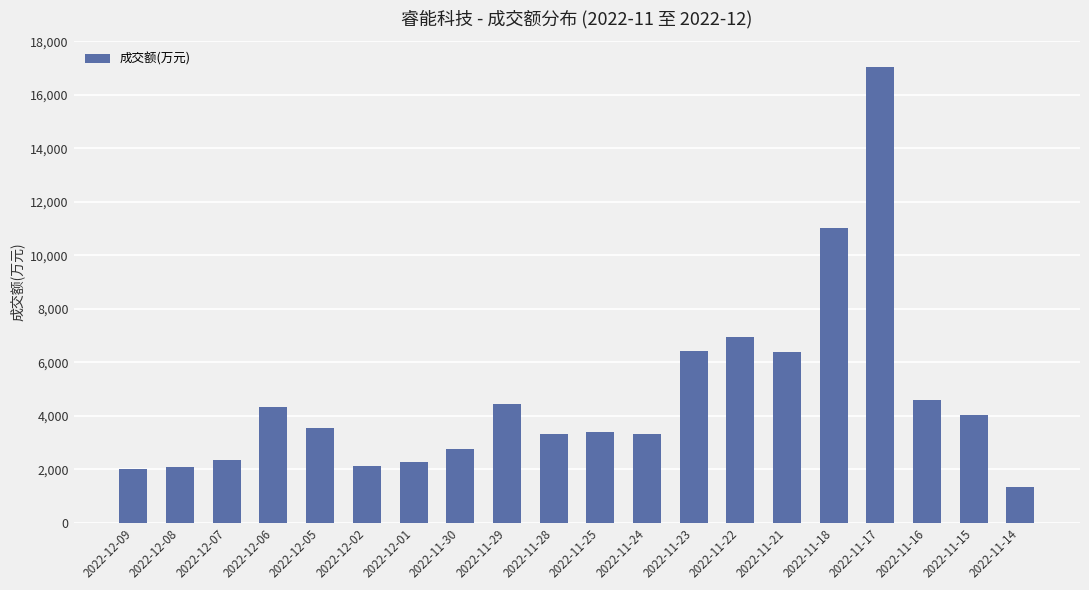

What is the smallest value displayed?

1345